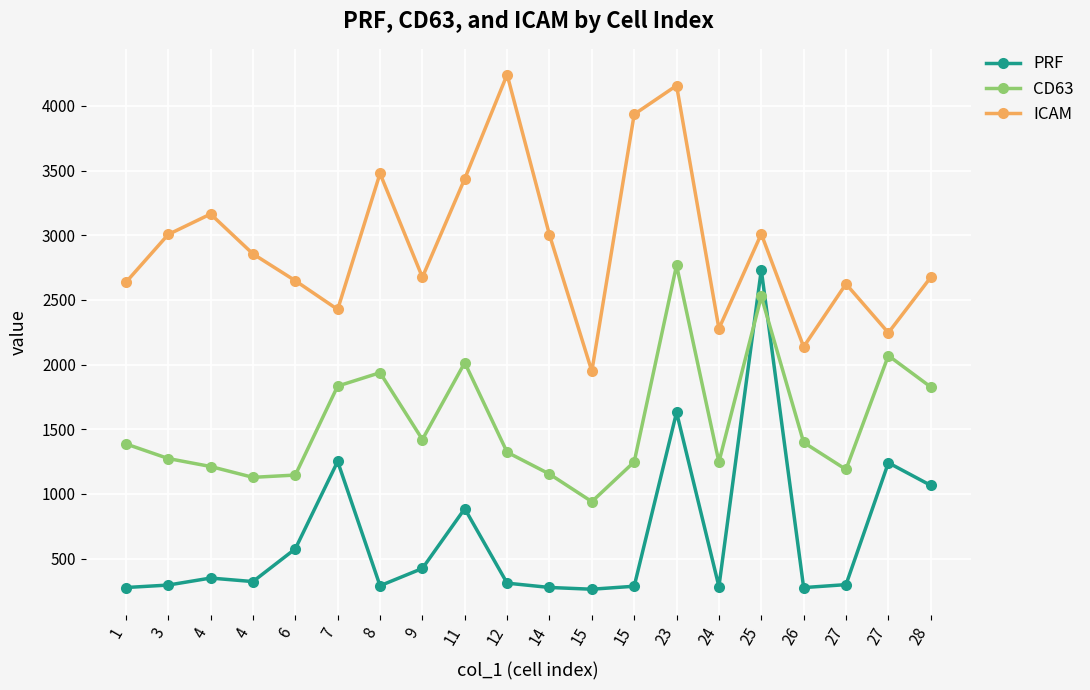

What is the difference between the second highest and second lowest values in the PRF series?

1354.9